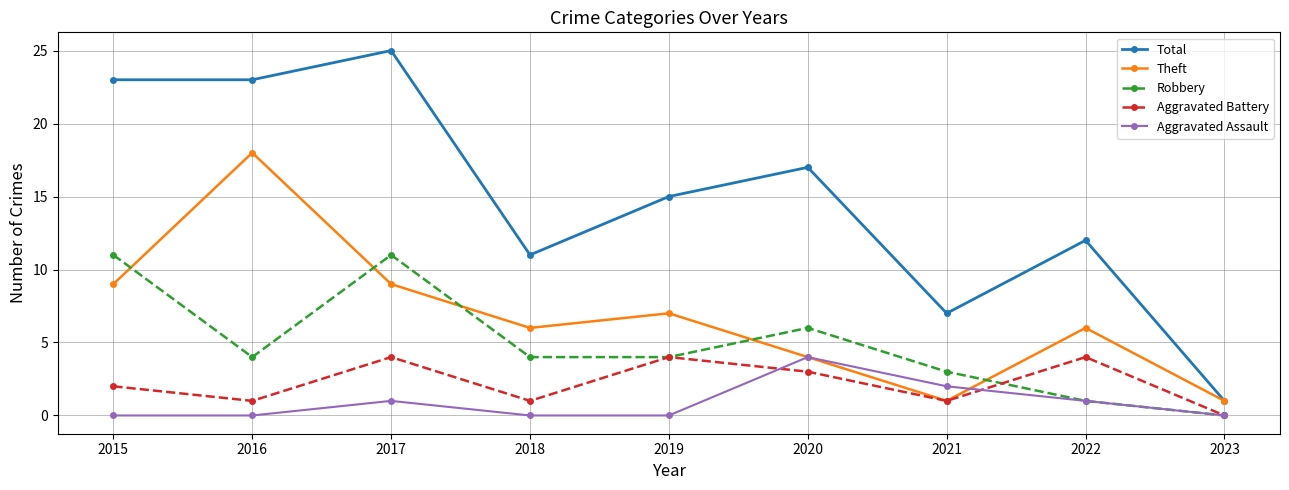

The Total series shows 7 at 2021. True or false?

True